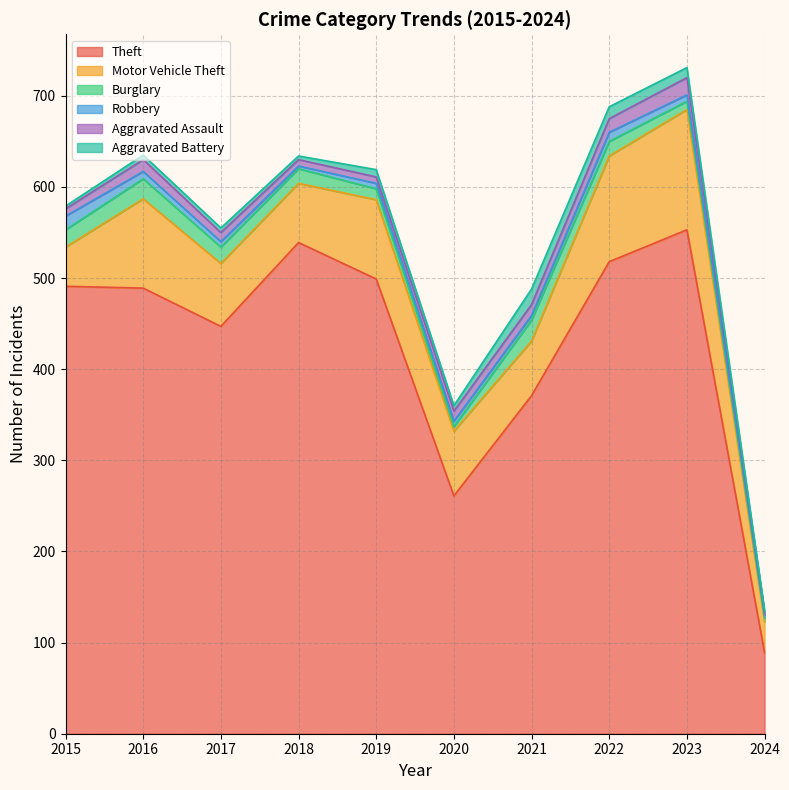

What is the difference between the highest and lowest values at 2018?

536